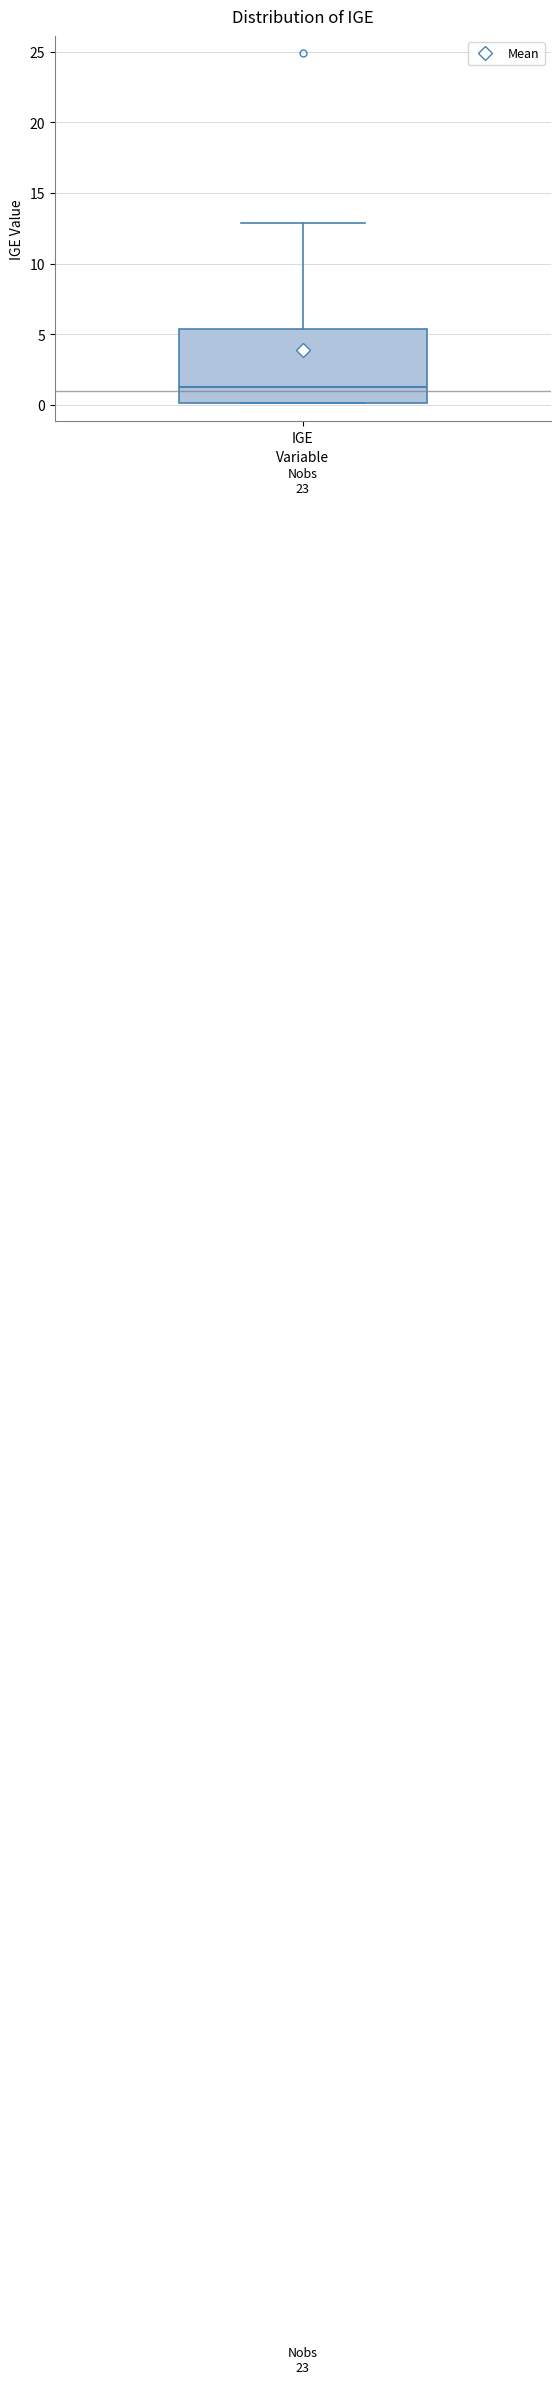

Where is the upper edge of the box for IGE on the y-axis? The values are not printed on the chart, so give them approximately, as read against the axis.

5.5